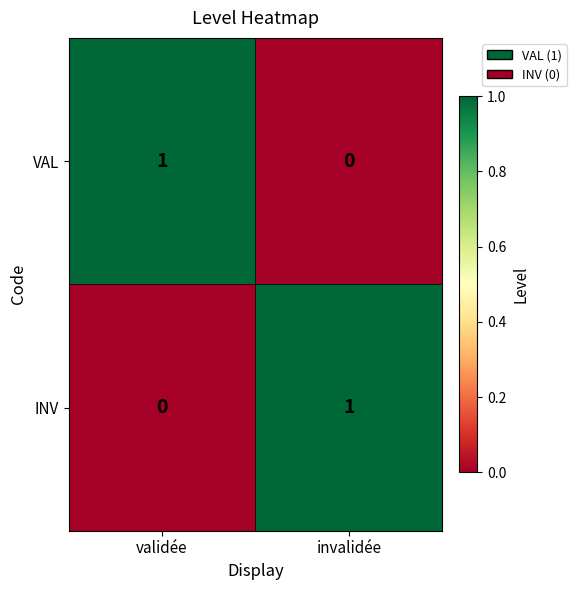

Reading left to right, list all the values displayed in this chart.

VAL: validée=1	invalidée=0
INV: validée=0	invalidée=1